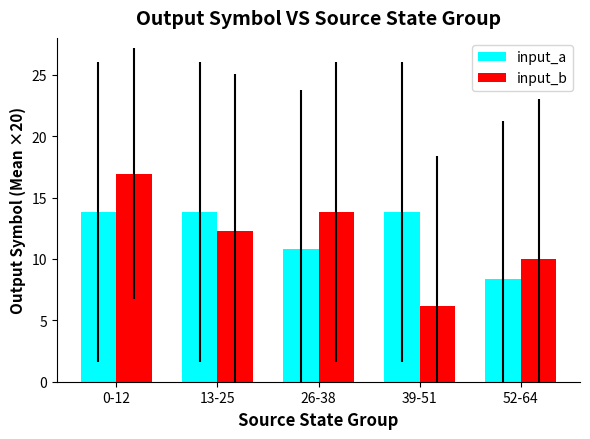

True or false: input_b has a value of 13.8 at 26-38.

True